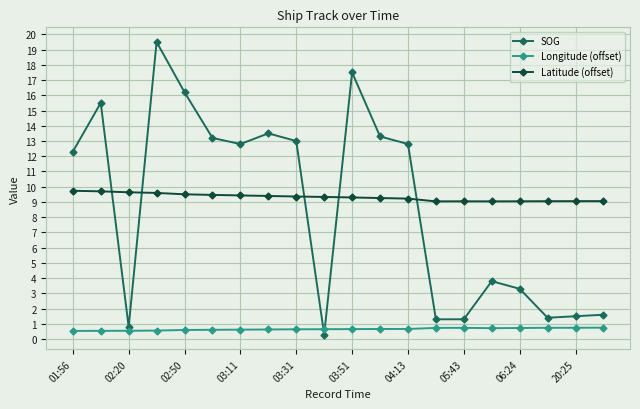

What is the minimum value shown in the chart?

0.3